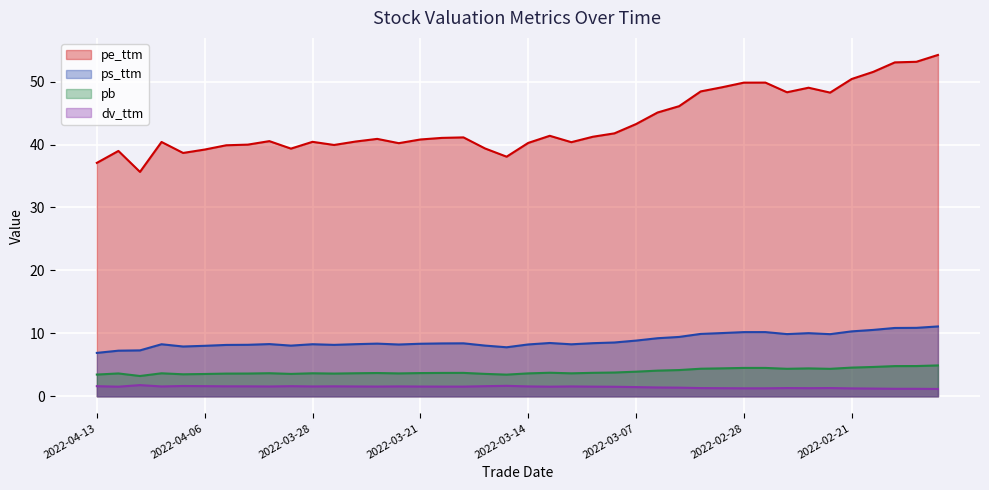

Does the chart display data point markers on the line(s)?

No